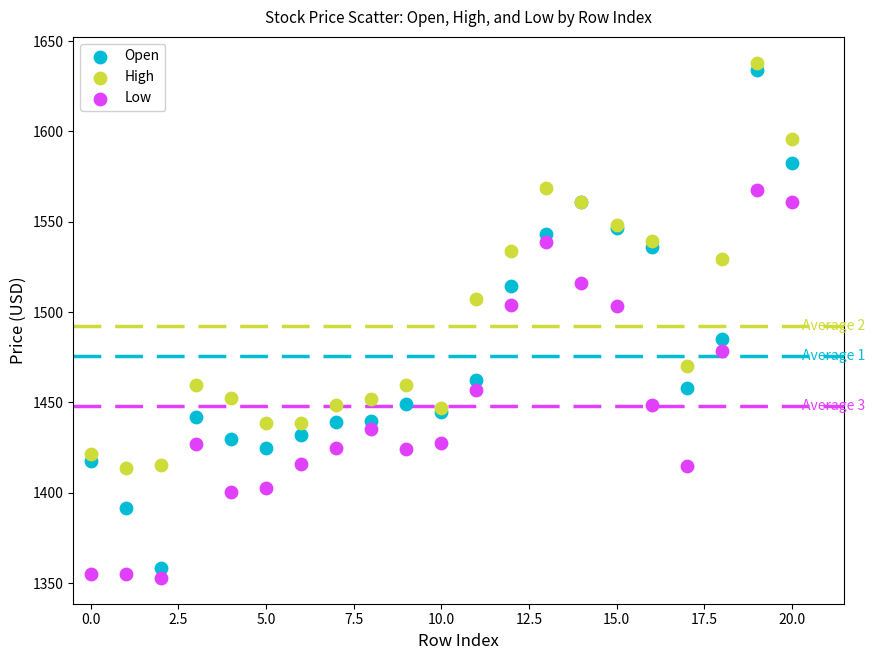

Which series has the largest Y range (max minus min)?

Open